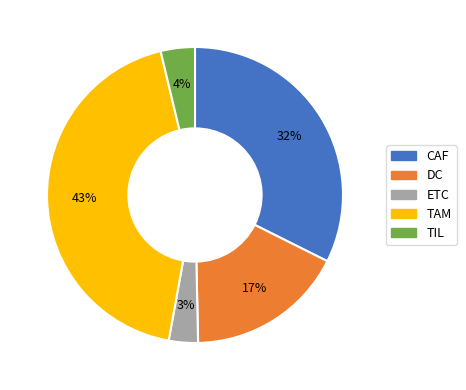

Which slice is the smallest?

ETC